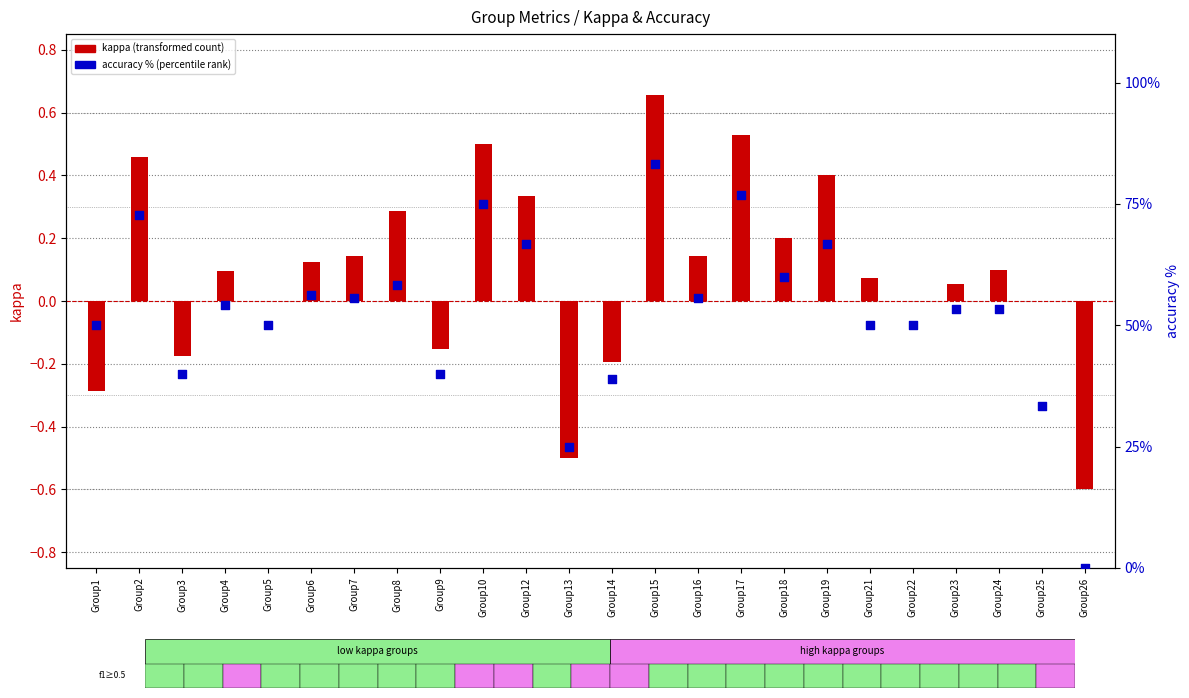

Is the value of kappa (transformed count) at Group22 greater than the value of accuracy % (percentile rank) at Group14?

No